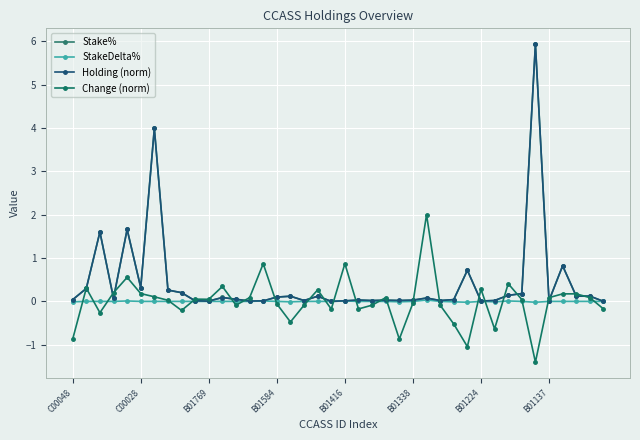

True or false: StakeDelta% and Holding (norm) intersect in this chart.

False